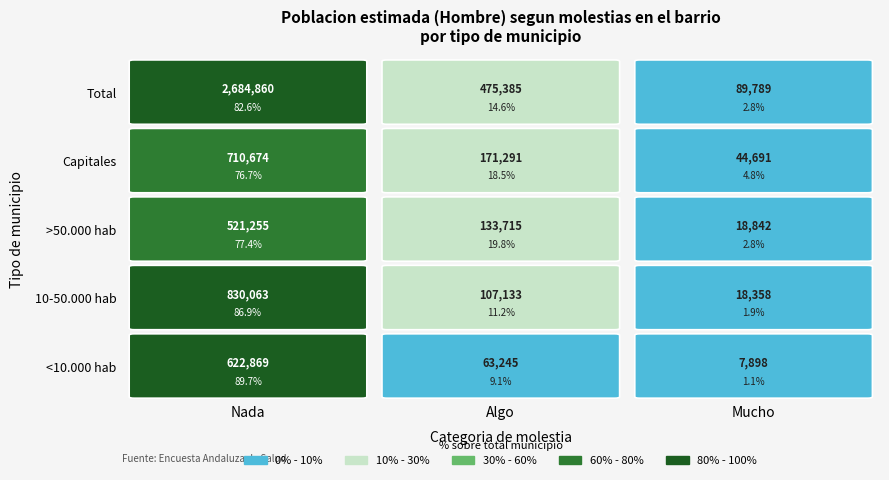

What is the sum of the Nada values at >50.000 hab and 10-50.000 hab?

1351318